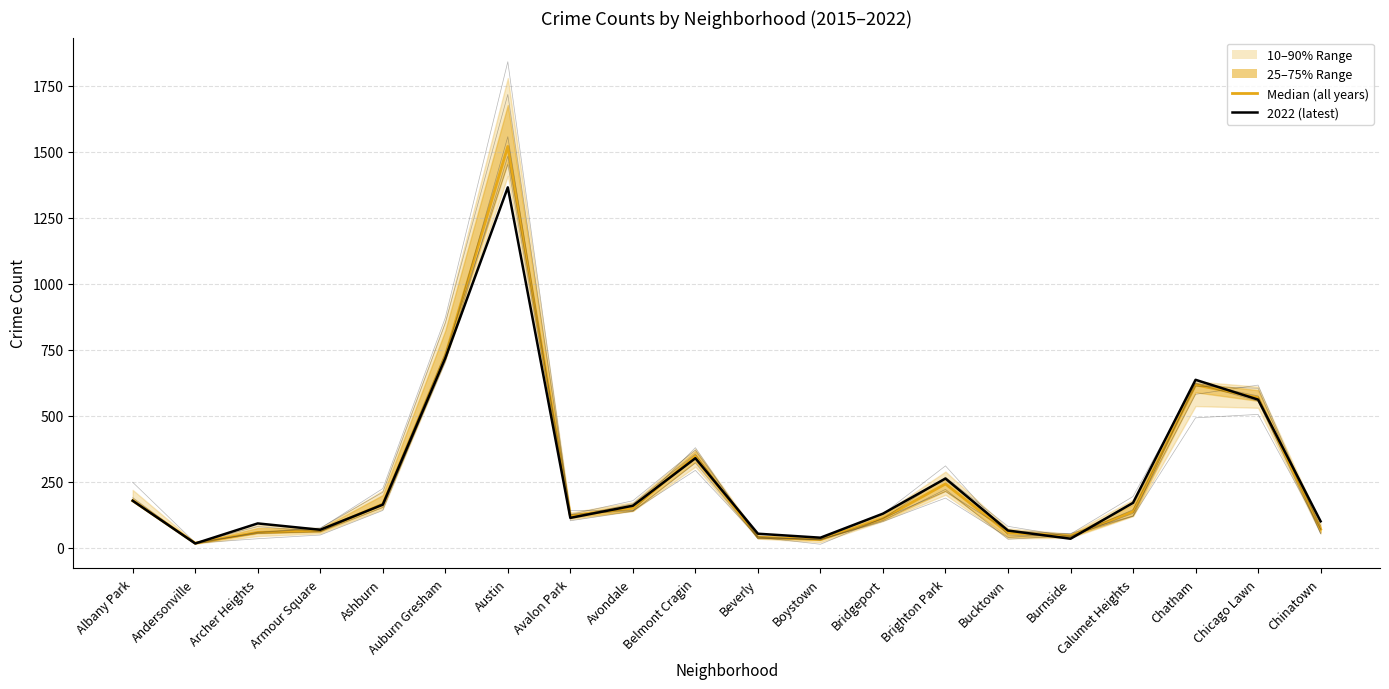

At which label is 2022 (latest) closest to 690?

Auburn Gresham